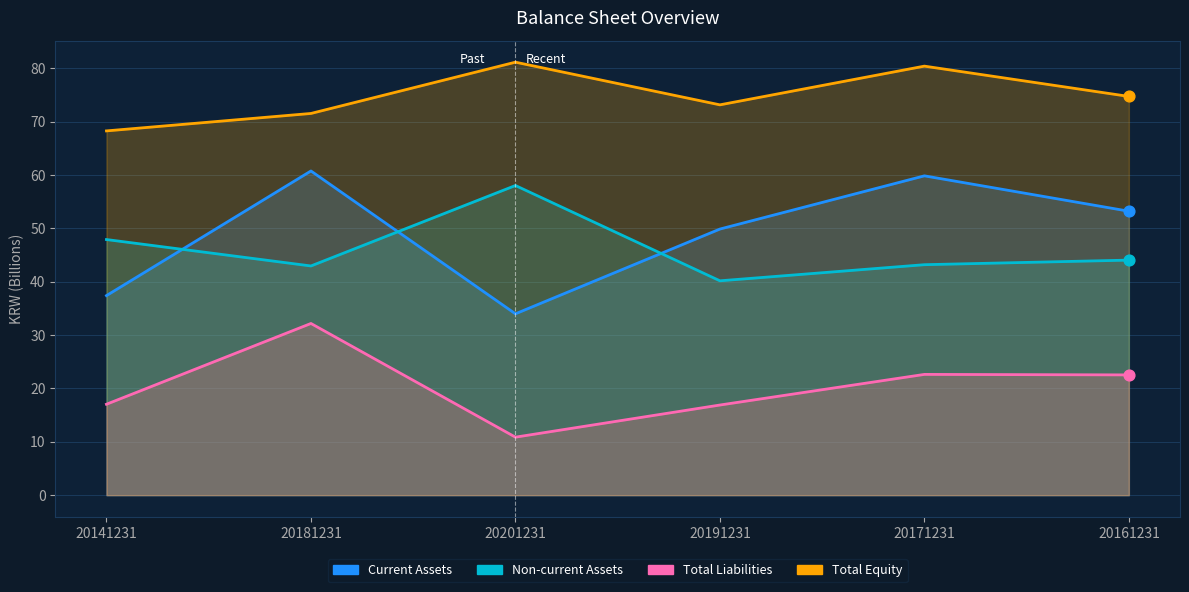

What are all the series names shown in the legend?

Current Assets, Non-current Assets, Total Liabilities, Total Equity